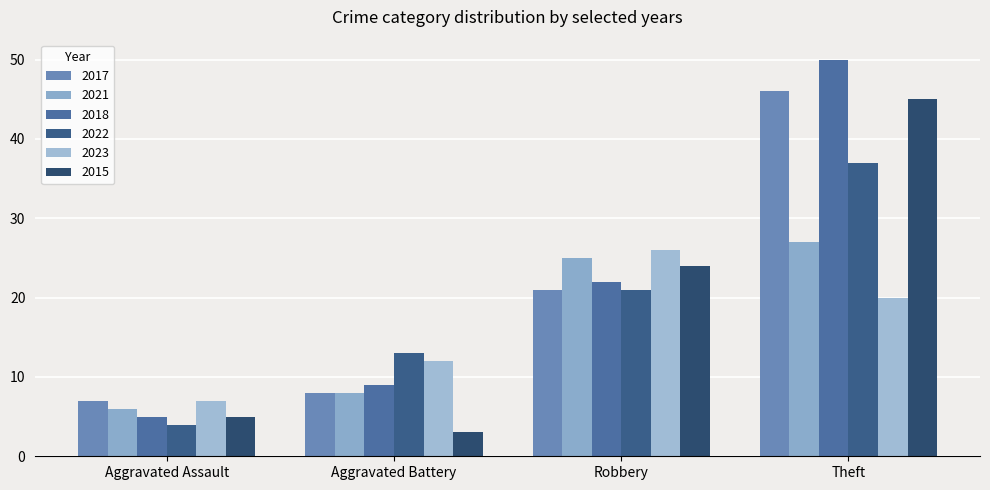

Reading left to right, transcribe all the data shown in this chart.

2017: 7	8	21	46
2021: 6	8	25	27
2018: 5	9	22	50
2022: 4	13	21	37
2023: 7	12	26	20
2015: 5	3	24	45